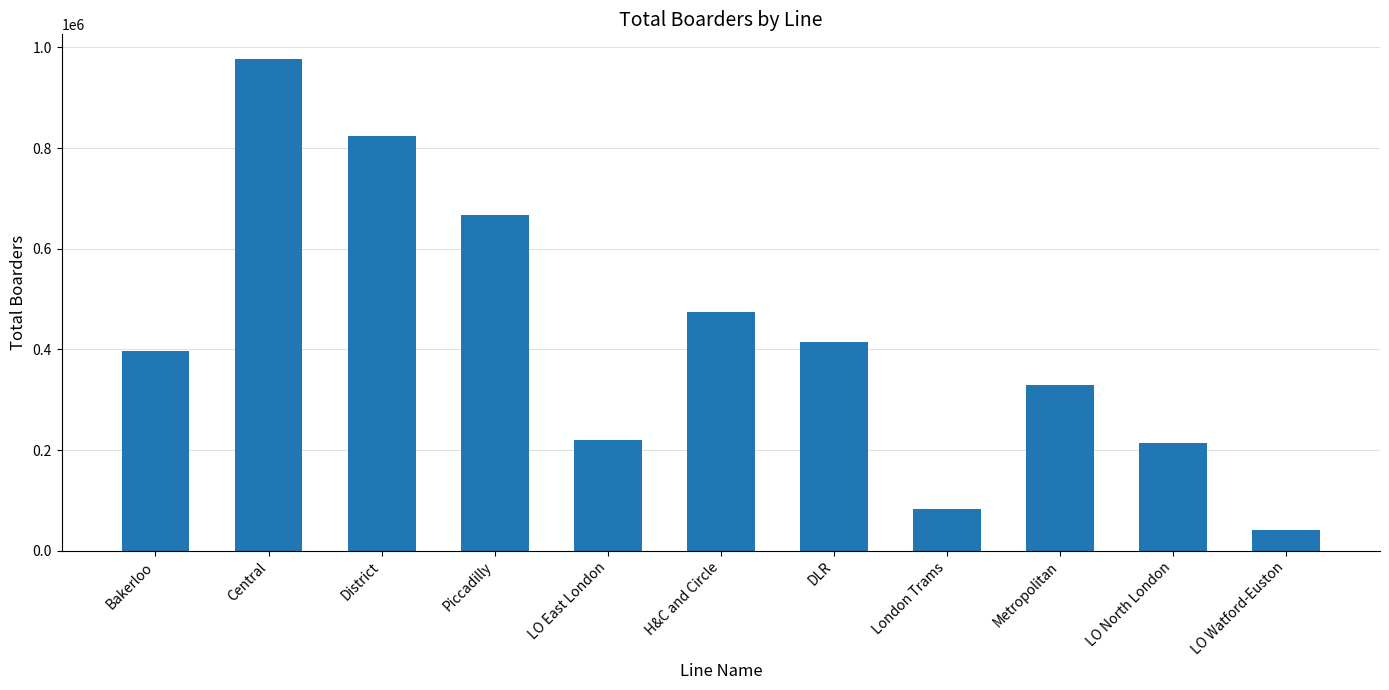

Are the bars horizontal?

No